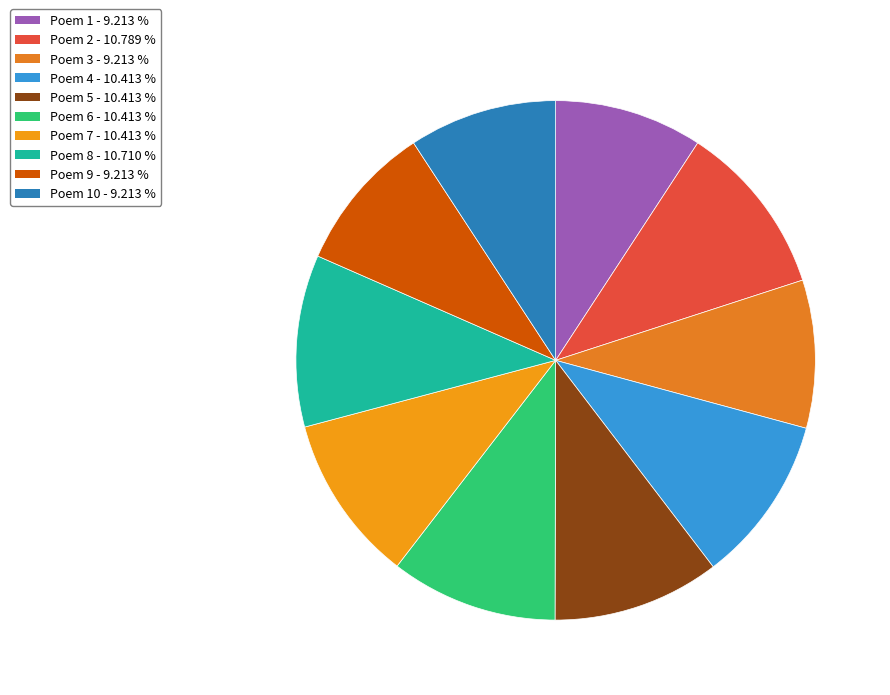

To the nearest percent, what is the average slice percentage?

10%